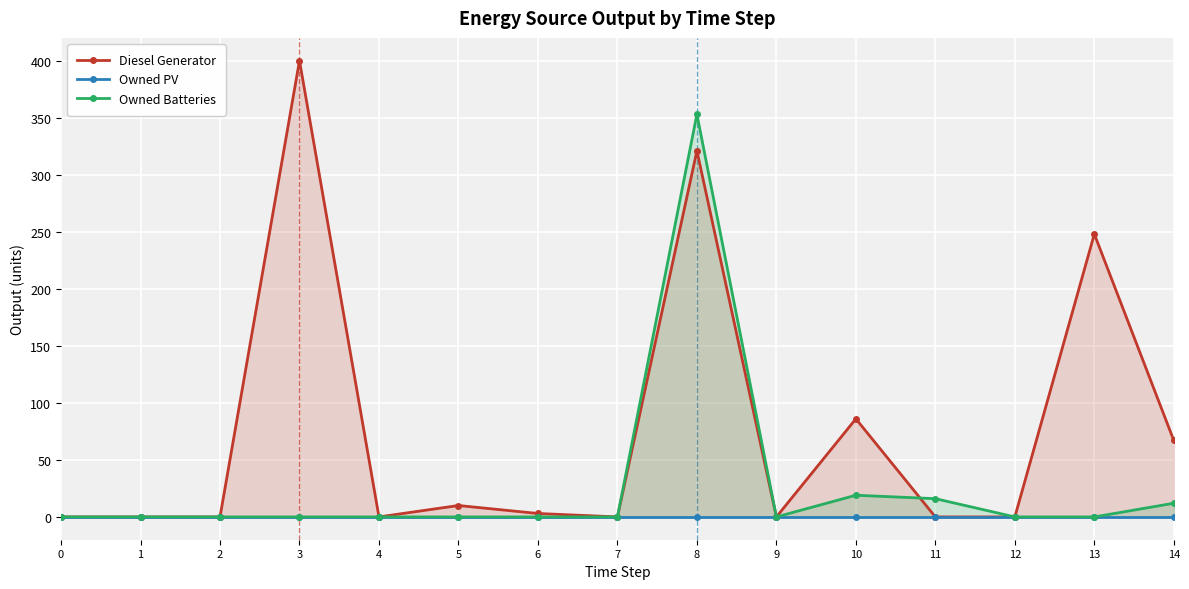

How many interior local peaks does the Owned Batteries series have?

2